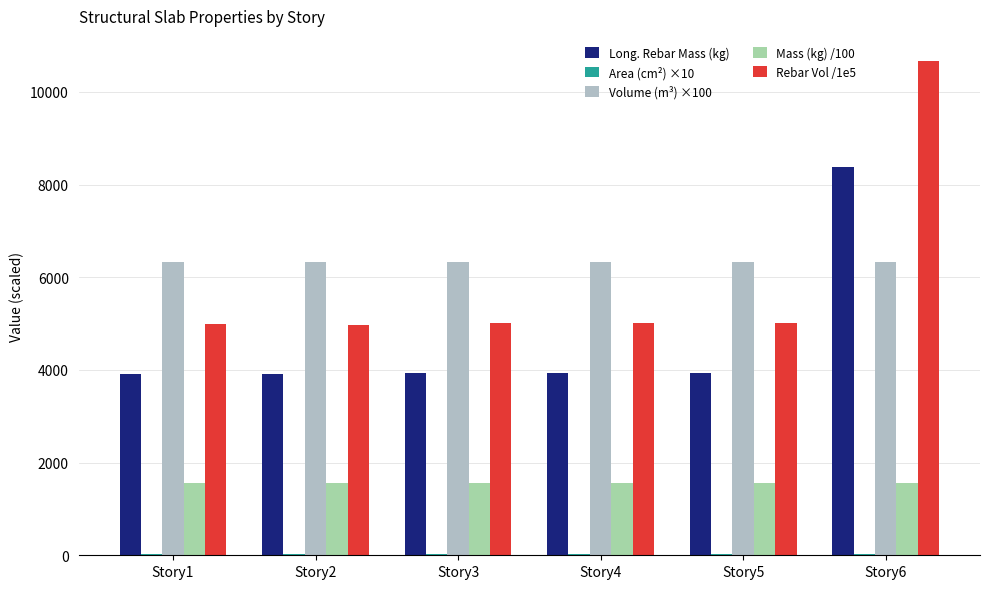

What is the sum of all Mass (kg) /100 values?

9300.6